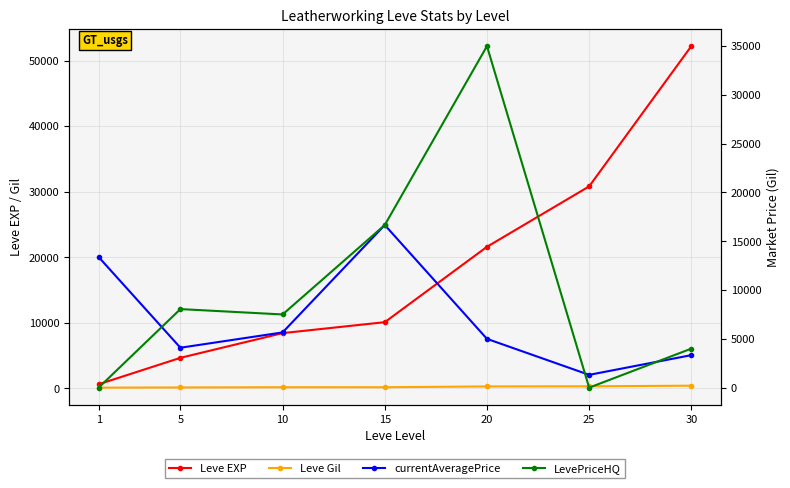

What are all the series names shown in the legend?

Leve EXP, Leve Gil, currentAveragePrice, LevePriceHQ